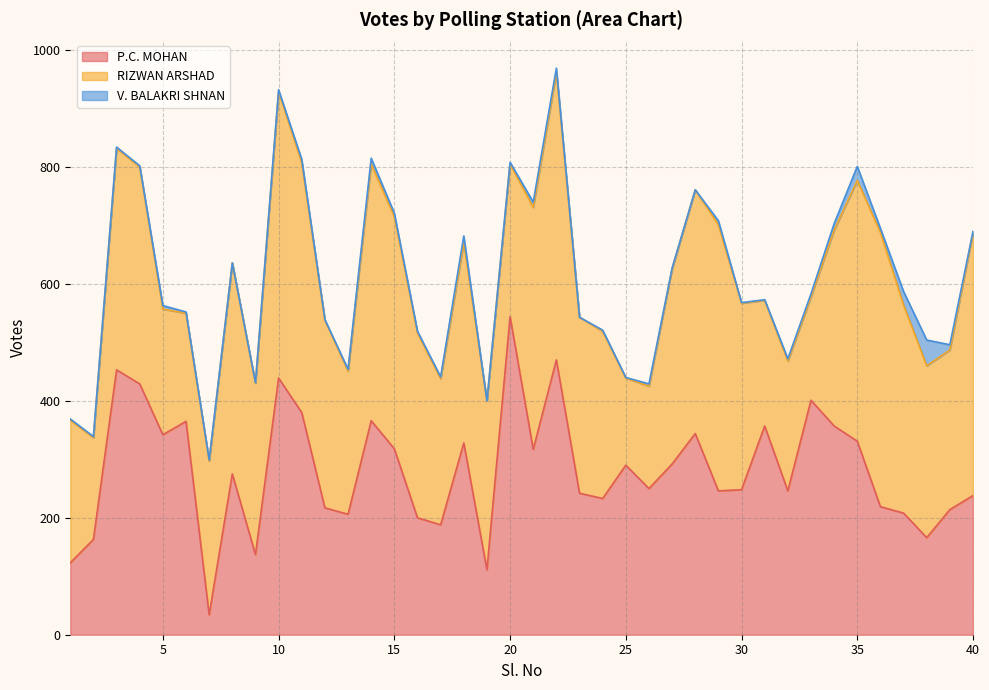

At how many categories does at least one series exceed 475?

3